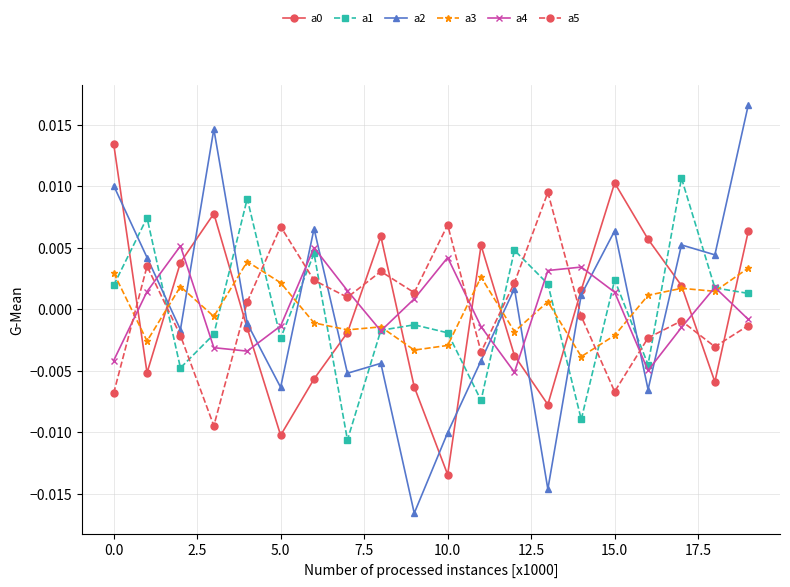

Which series has the widest spread of values?

a2